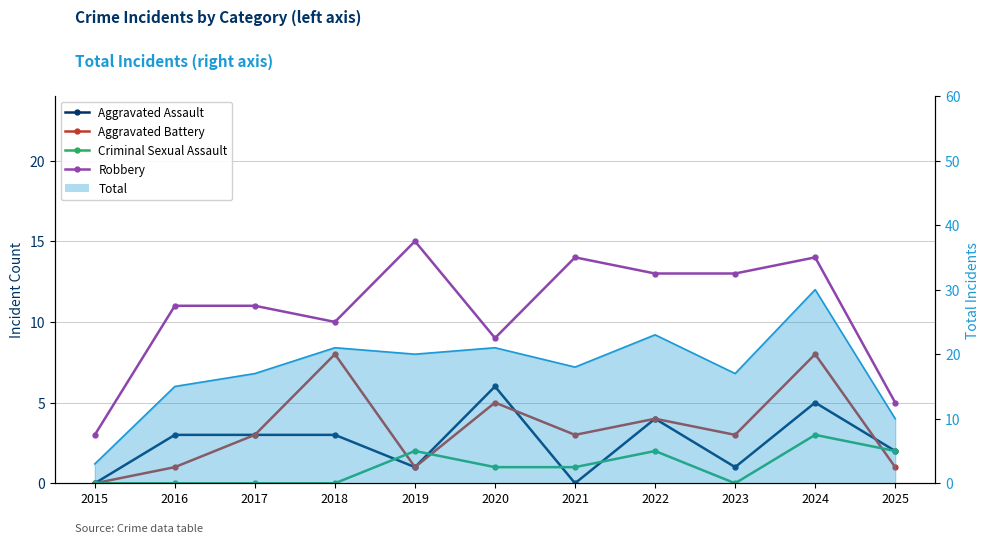

Rank the categories by Criminal Sexual Assault value from highest to lowest.

2024, 2019, 2022, 2025, 2020, 2021, 2015, 2016, 2017, 2018, 2023